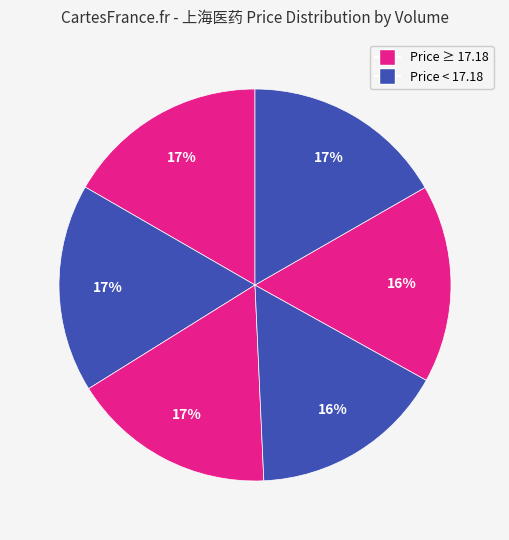

Count the number of slices in the pie.

6